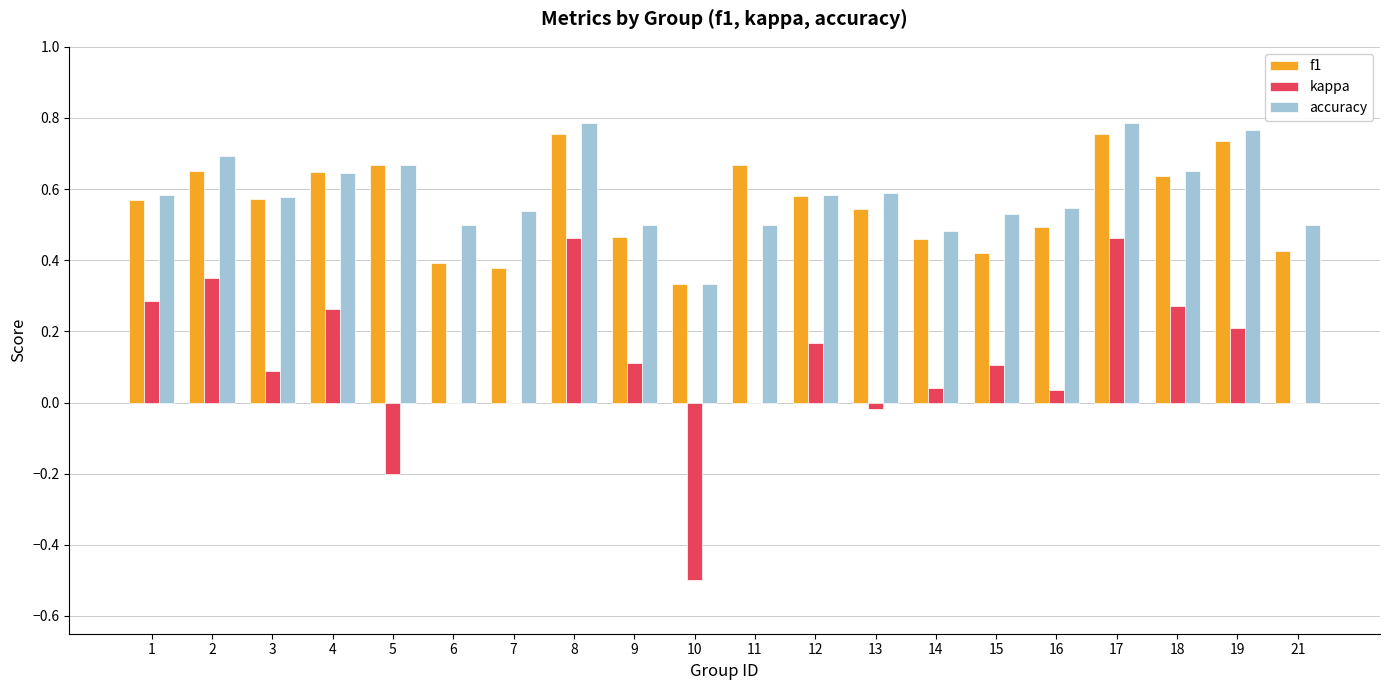

What is the total value across all series at 7?

0.9